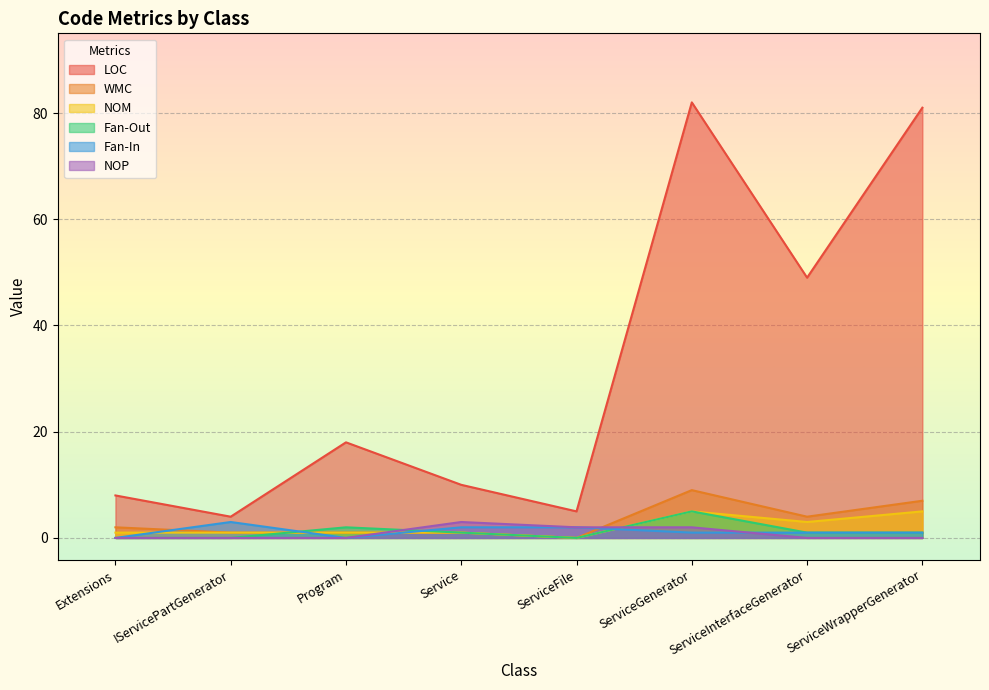

What position from the right is ServiceWrapperGenerator?

1